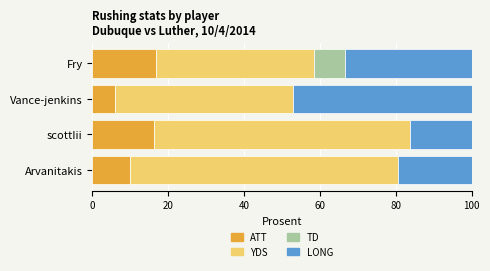

What is the highest value of the ATT series?

16.7